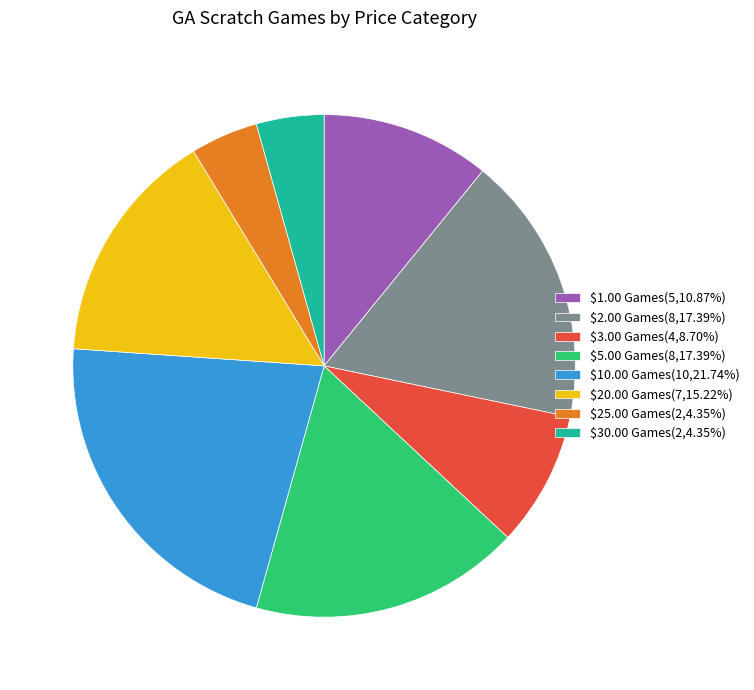

Is there a majority slice in this chart?

No